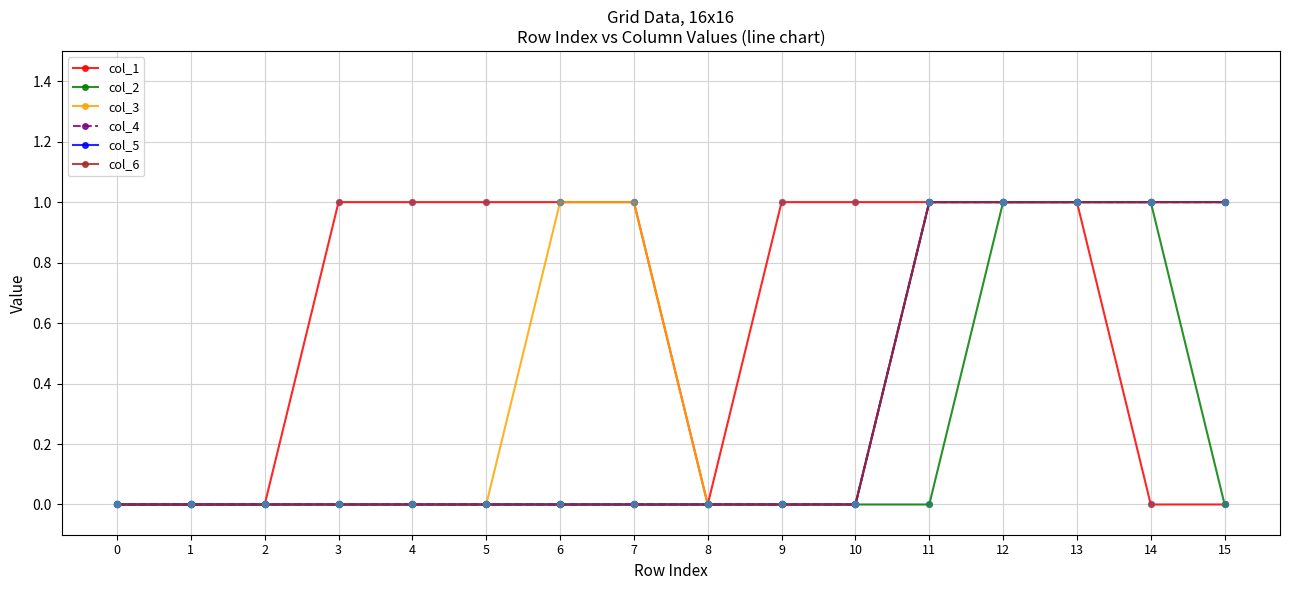

Does the chart have visible grid lines?

Yes